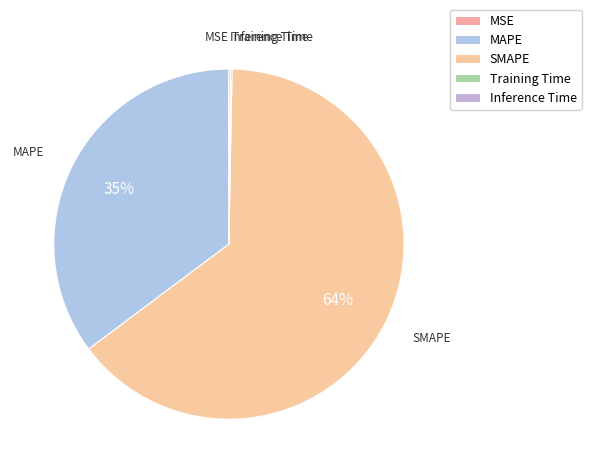

To the nearest percent, what is the average slice percentage?

20%